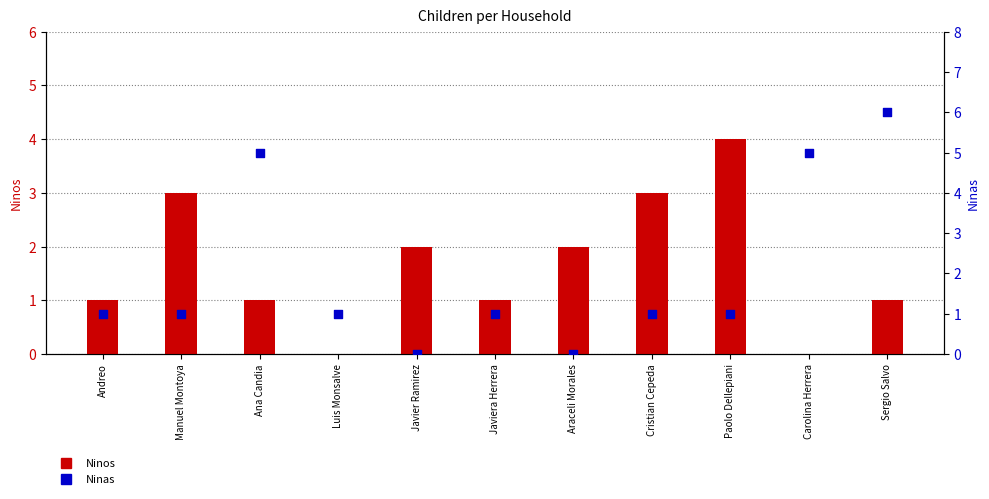

What is the total value across all series at Paolo Dellepiani?

5